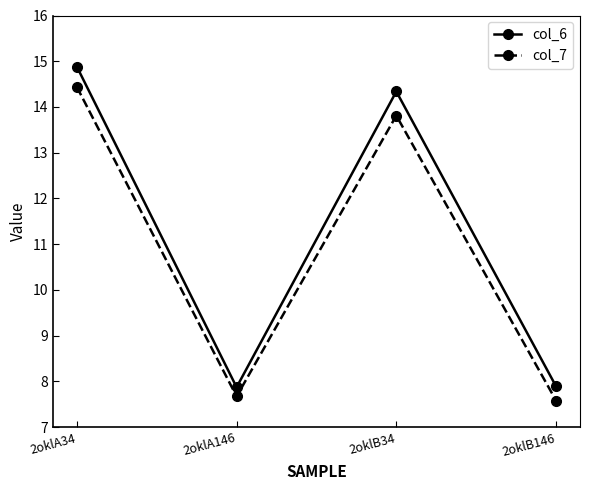

Is this an area chart (filled region under the line)?

No